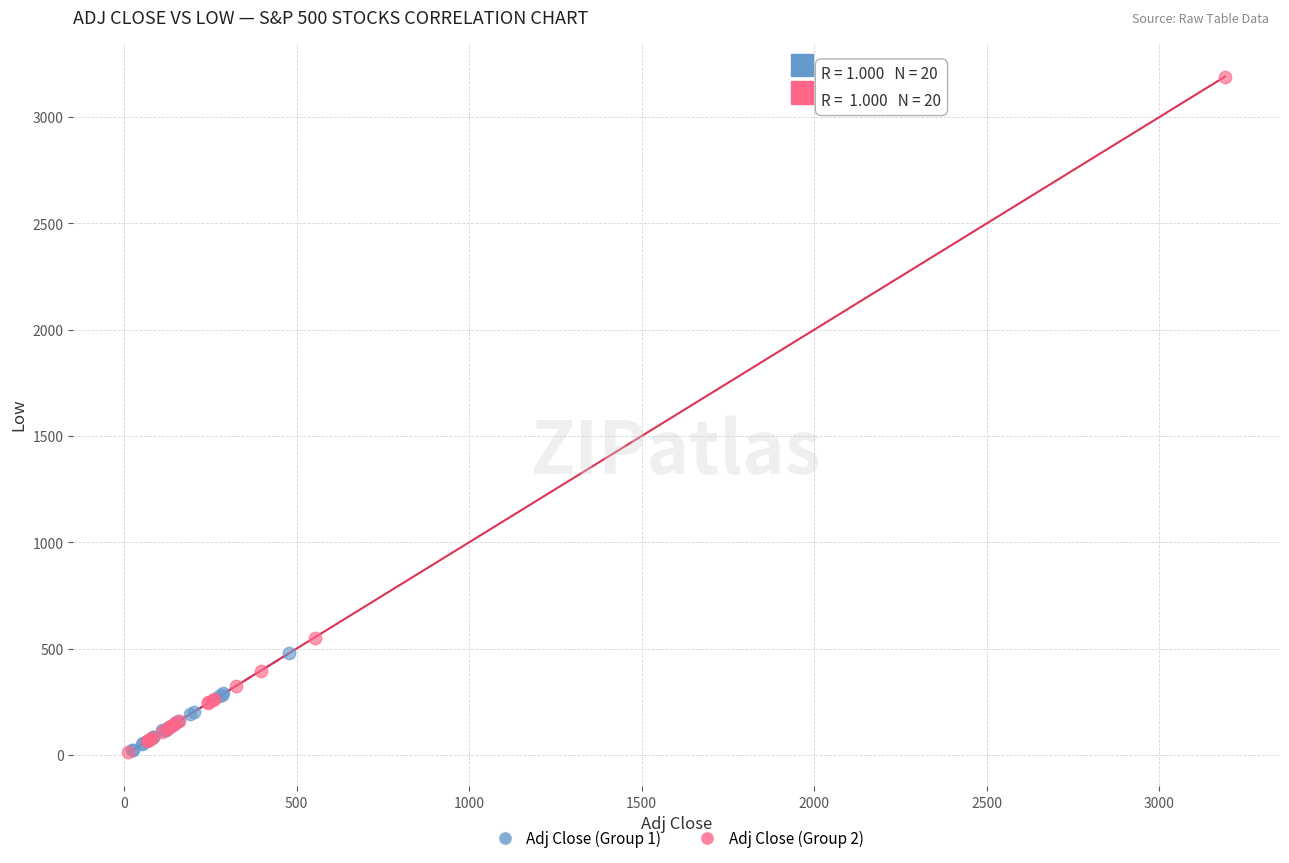

Which series has the largest Y range (max minus min)?

Adj Close (Group 2)